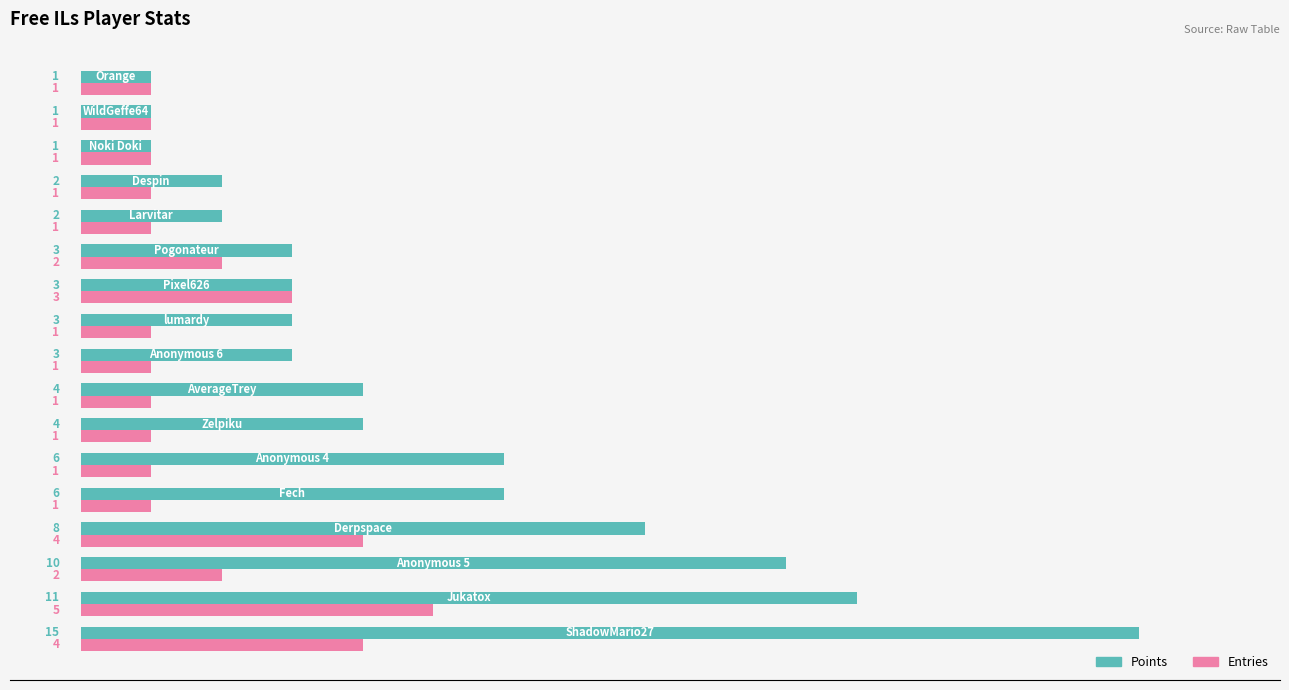

What is the sum of all Entries values?

31